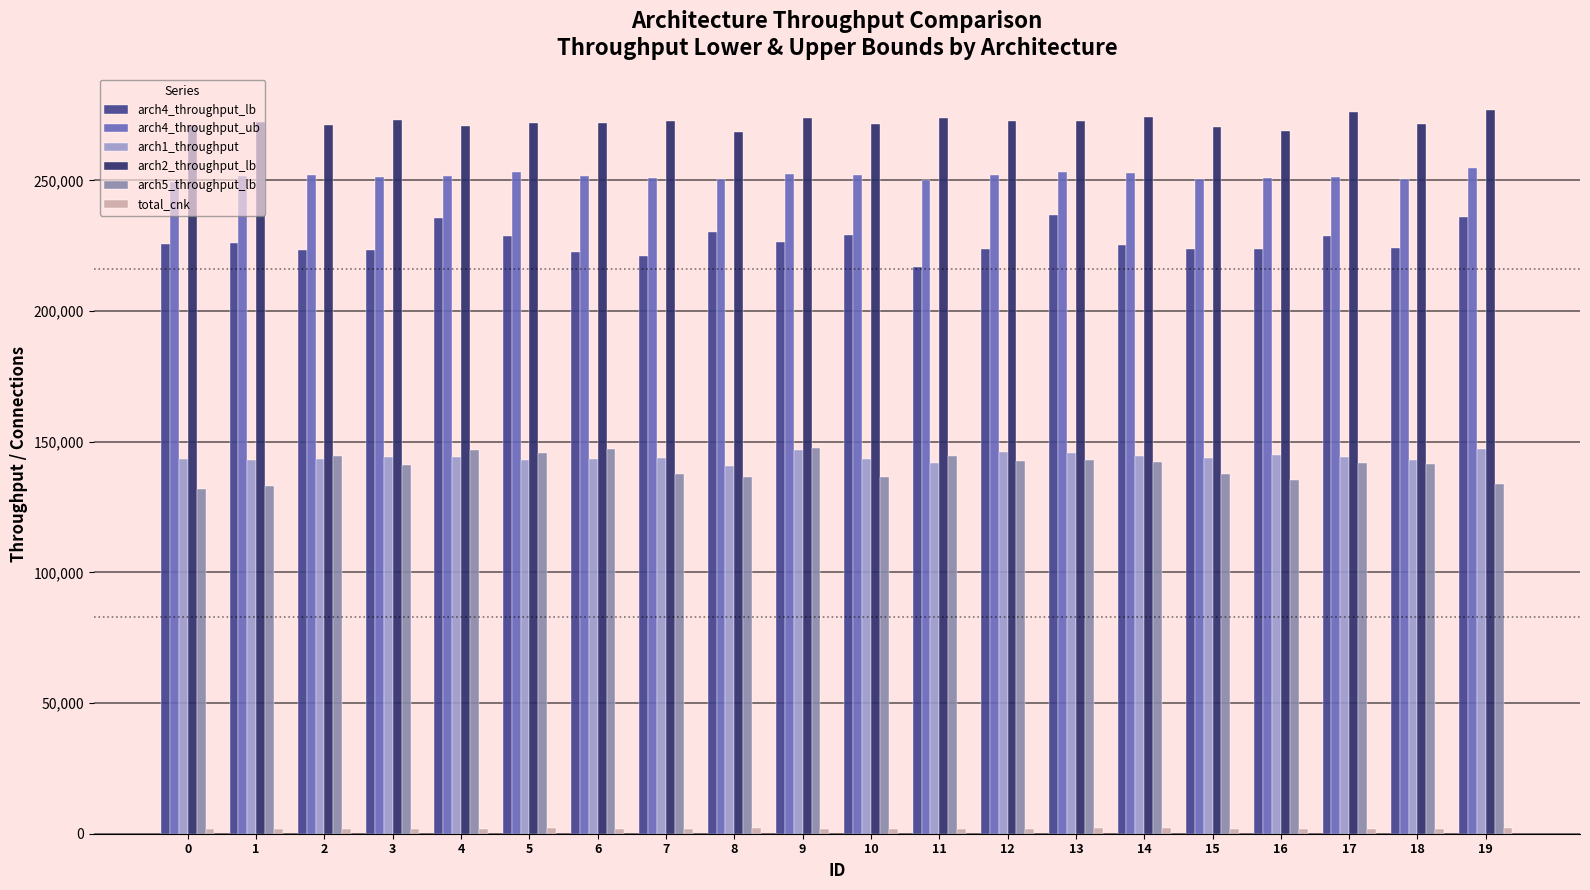

What is the smallest value displayed?

1748